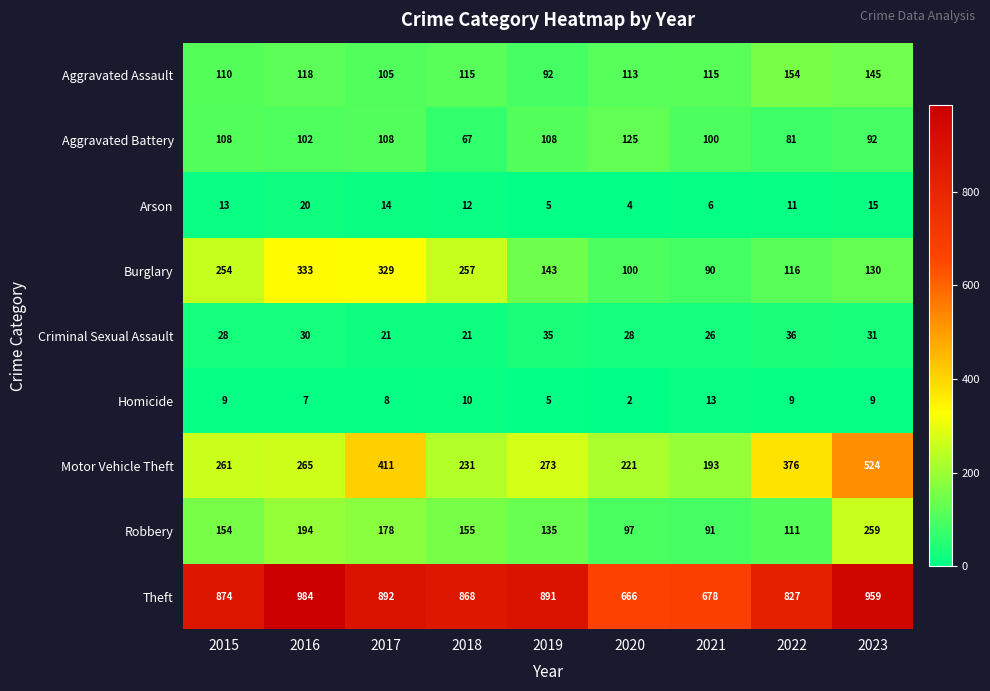

List the series in order of their peak value, highest first.

Theft, Motor Vehicle Theft, Burglary, Robbery, Aggravated Assault, Aggravated Battery, Criminal Sexual Assault, Arson, Homicide